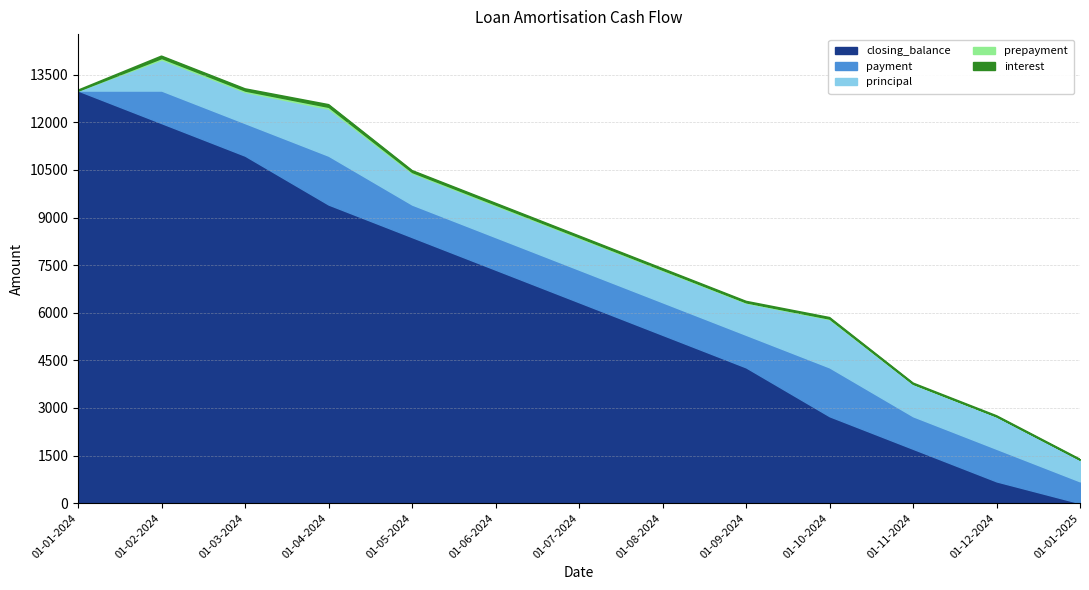

Reading left to right, what are all the values shown in this chart?

interest: 01-01-2024=0.0	01-02-2024=49.0	01-03-2024=45.0	01-04-2024=60.1	01-05-2024=35.2	01-06-2024=31.2	01-07-2024=27.3	01-08-2024=23.3	01-09-2024=19.4	01-10-2024=21.7	01-11-2024=9.5	01-12-2024=5.6	01-01-2025=1.6
prepayment: 01-01-2024=0.0	01-02-2024=49.0	01-03-2024=45.1	01-04-2024=60.2	01-05-2024=35.2	01-06-2024=31.2	01-07-2024=27.3	01-08-2024=23.4	01-09-2024=19.4	01-10-2024=21.7	01-11-2024=9.6	01-12-2024=5.6	01-01-2025=1.3
principal: 01-01-2024=0.0	01-02-2024=977.2	01-03-2024=981.1	01-04-2024=1479.1	01-05-2024=991.0	01-06-2024=994.9	01-07-2024=998.9	01-08-2024=1002.8	01-09-2024=1006.8	01-10-2024=1517.5	01-11-2024=1016.6	01-12-2024=1020.5	01-01-2025=684.6
payment: 01-01-2024=0.0	01-02-2024=1026.1	01-03-2024=1026.1	01-04-2024=1539.2	01-05-2024=1026.1	01-06-2024=1026.1	01-07-2024=1026.1	01-08-2024=1026.1	01-09-2024=1026.1	01-10-2024=1539.2	01-11-2024=1026.1	01-12-2024=1026.1	01-01-2025=686.3
closing_balance: 01-01-2024=13000.0	01-02-2024=11973.8	01-03-2024=10947.6	01-04-2024=9408.3	01-05-2024=8382.2	01-06-2024=7356.0	01-07-2024=6329.8	01-08-2024=5303.6	01-09-2024=4277.5	01-10-2024=2738.2	01-11-2024=1712.1	01-12-2024=686.0	01-01-2025=0.0